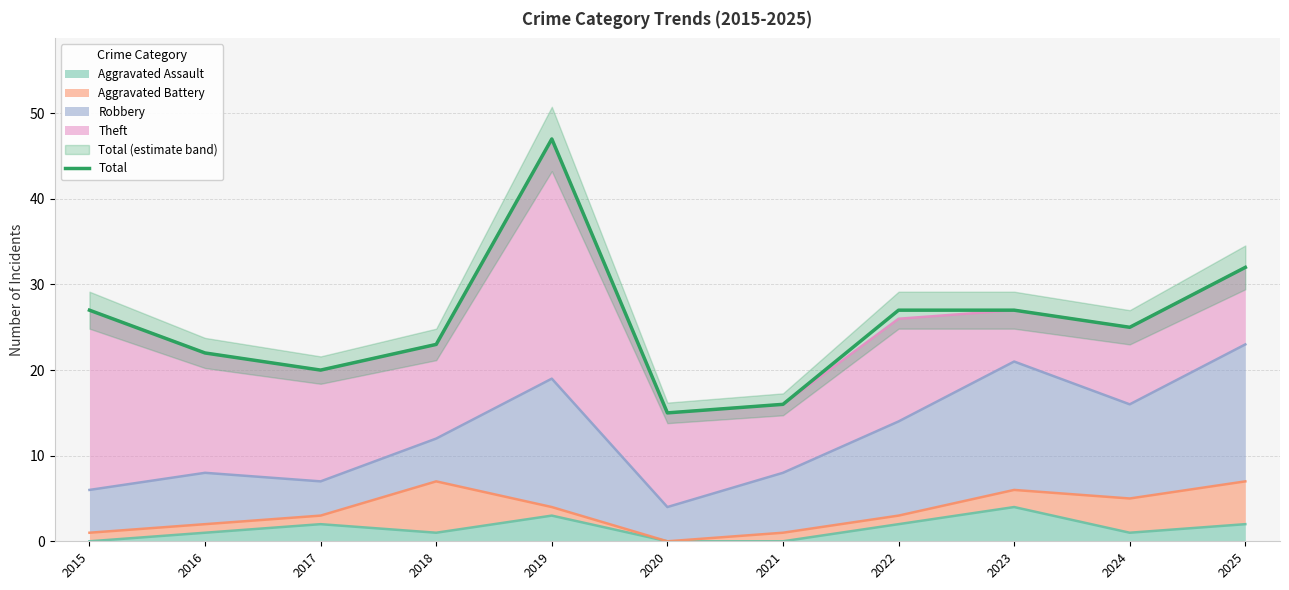

How many interior local valleys (lower than both neighbors) does the data have?

3